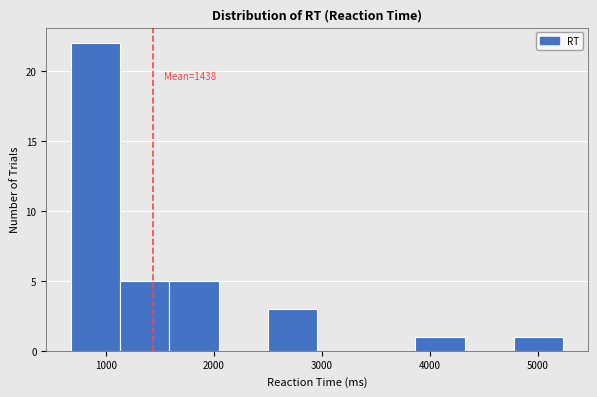

Over which range of the x-axis is the bar tallest?

700 to 1100